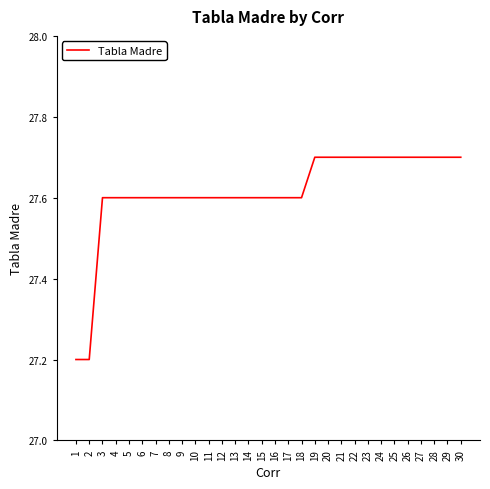

What is the ratio of the value at 20 to the value at 8?

1.0